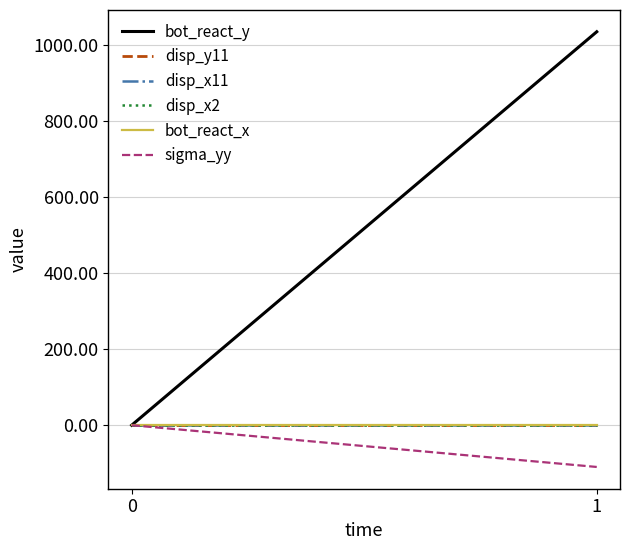

The disp_y11 series shows -0.0 at 1. True or false?

True